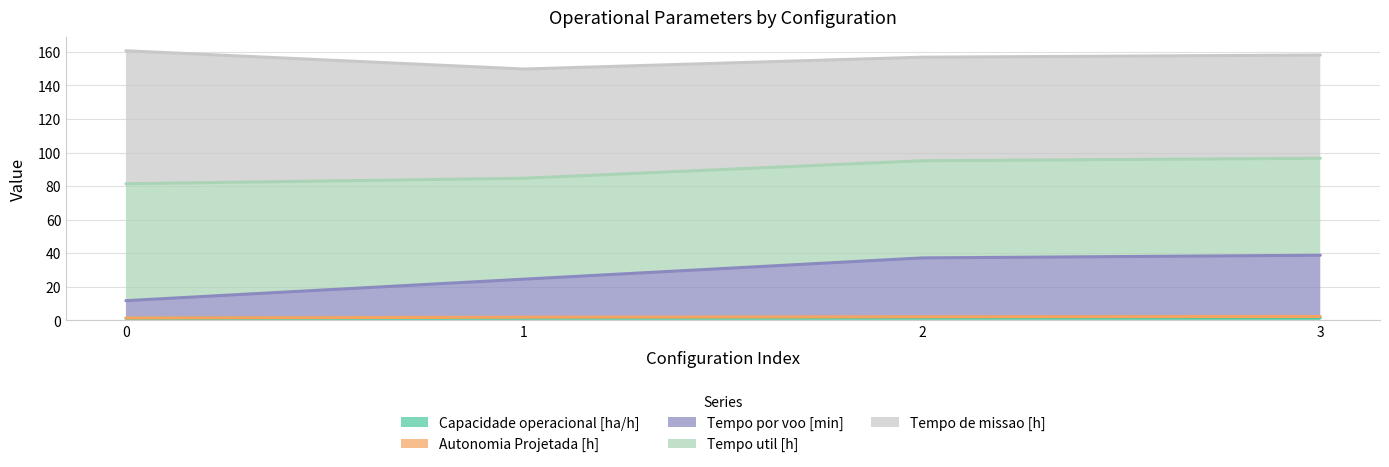

Does the chart display data point markers on the line(s)?

No